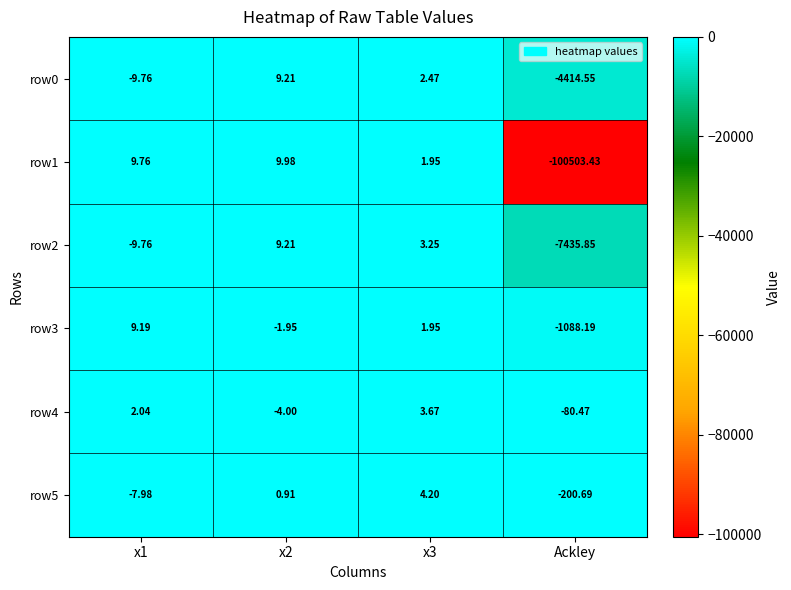

Which series has the largest total across all categories?

row4